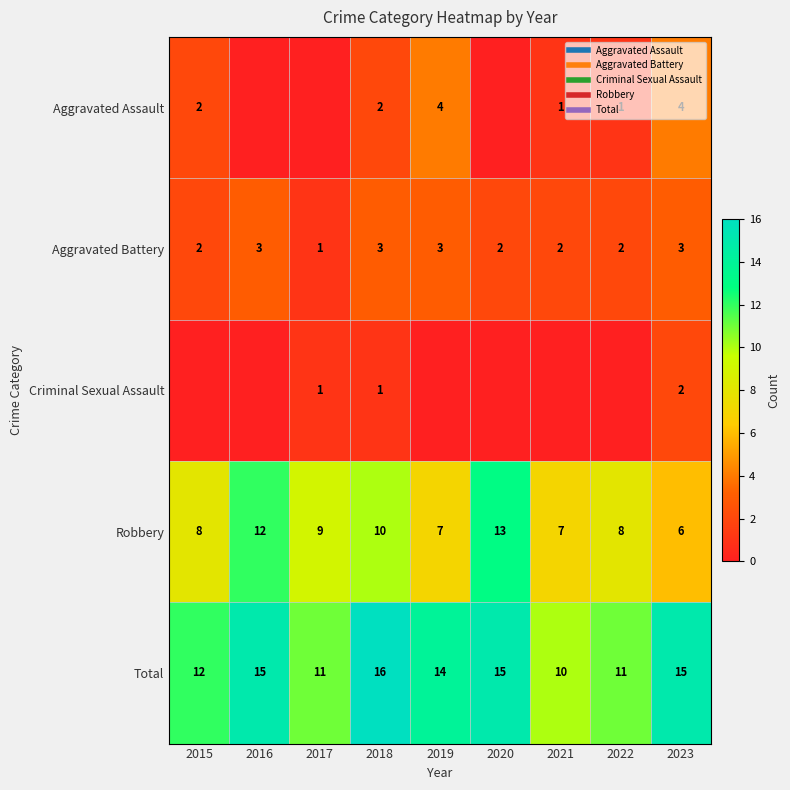

What is the difference between the maximum and second lowest values in the Criminal Sexual Assault series?

2